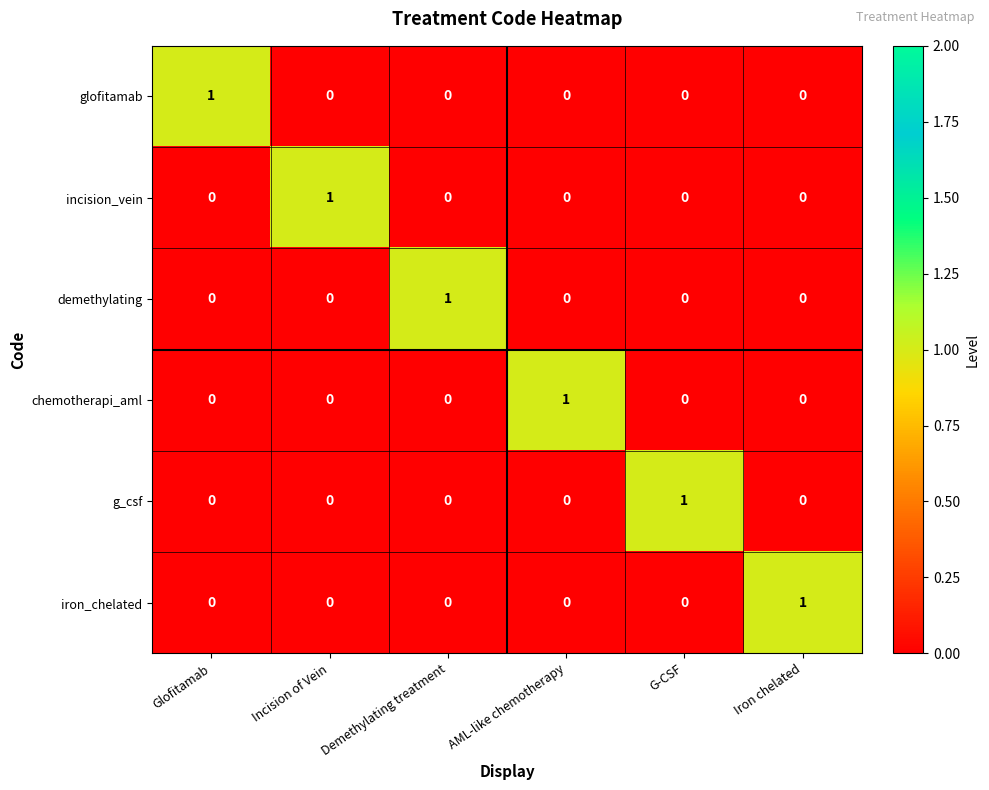

At which label does chemotherapi_aml reach its peak?

AML-like chemotherapy